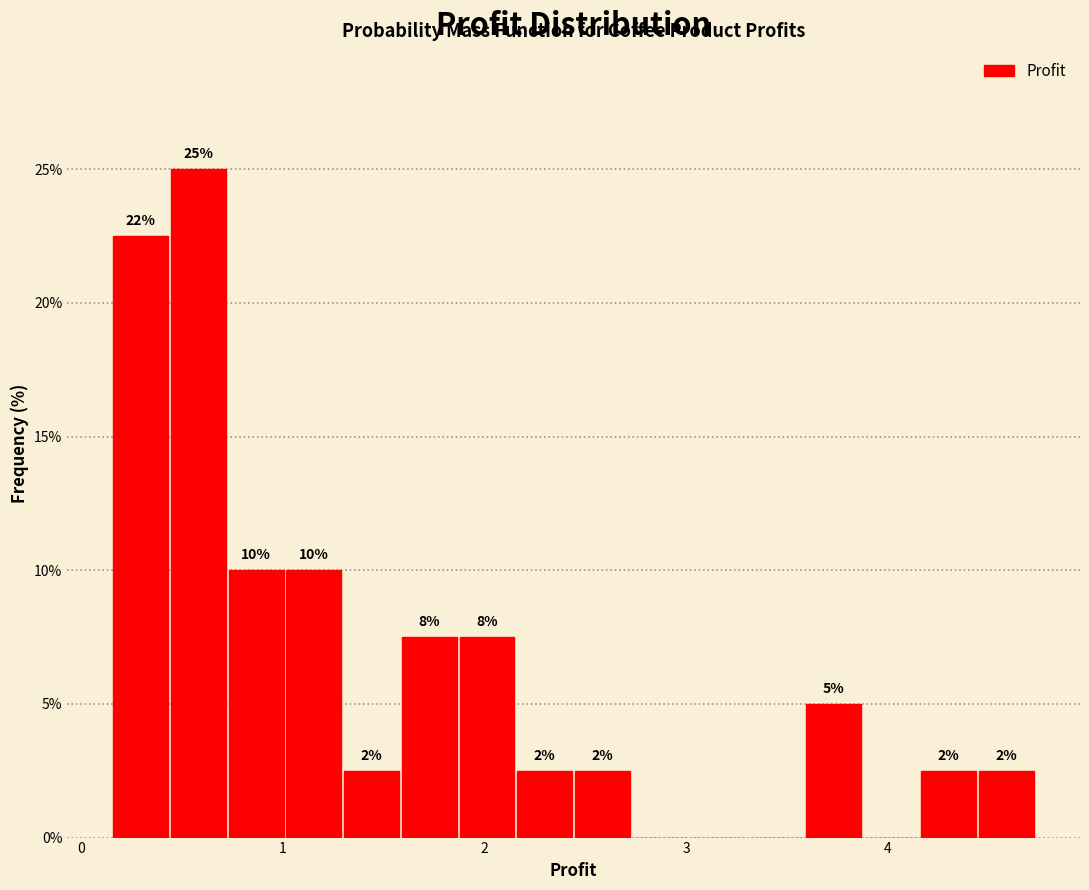

Read against the x-axis, roughly where is the centre of the tallest bar?

0.6